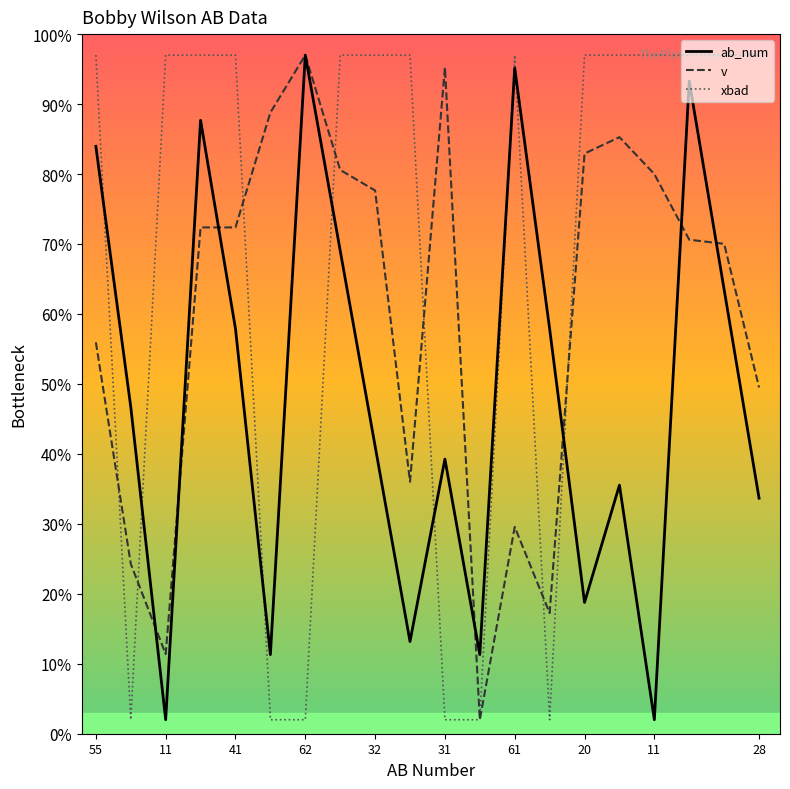

What is the maximum value shown in the chart?

97.0